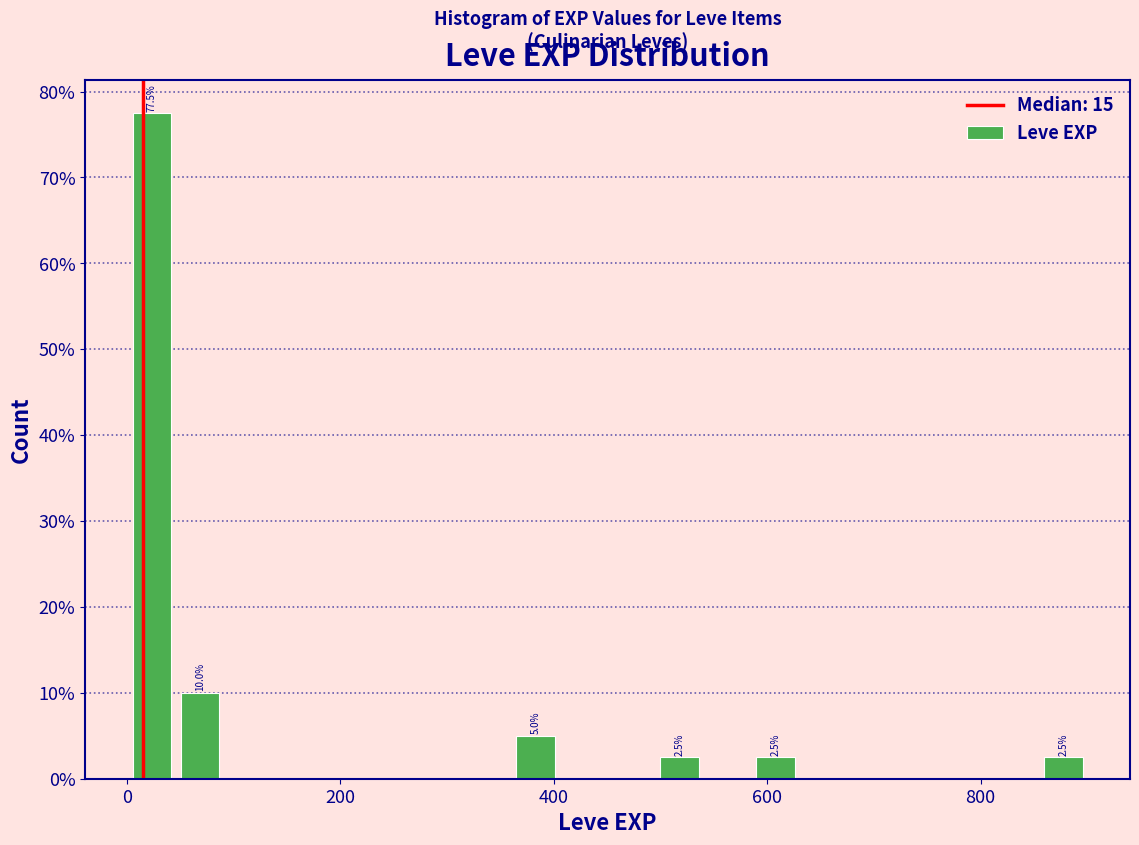

Read against the x-axis, roughly where is the centre of the tallest bar?

20